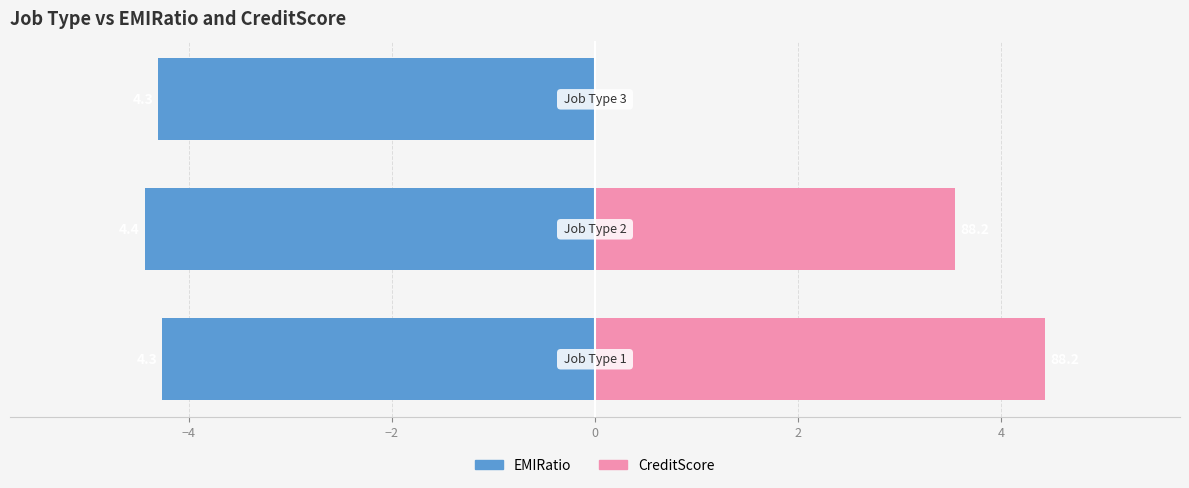

The EMIRatio series shows -4.3 at −2. True or false?

True